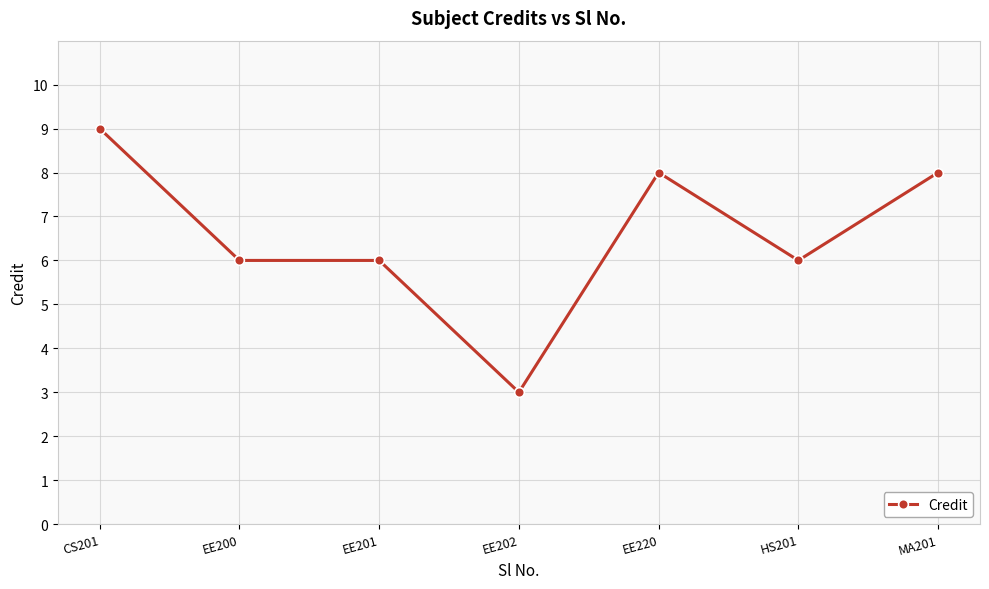

True or false: the data shows 2 at EE220.

False